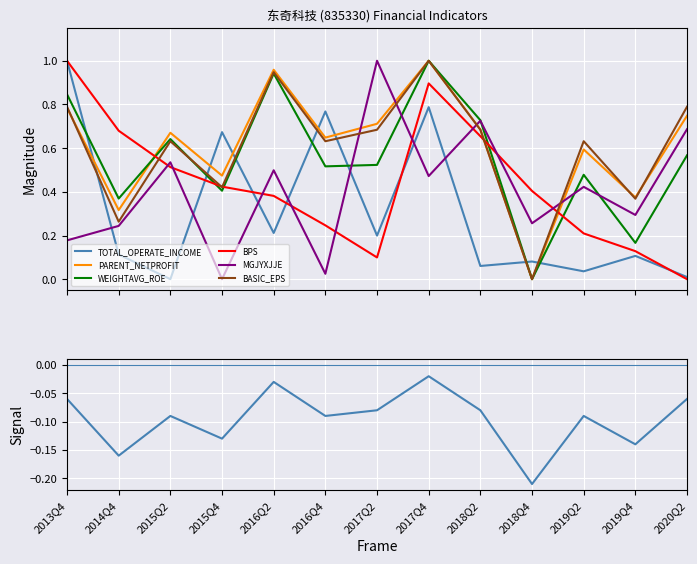

What is the average value of the MGJYXJJE series?

0.4